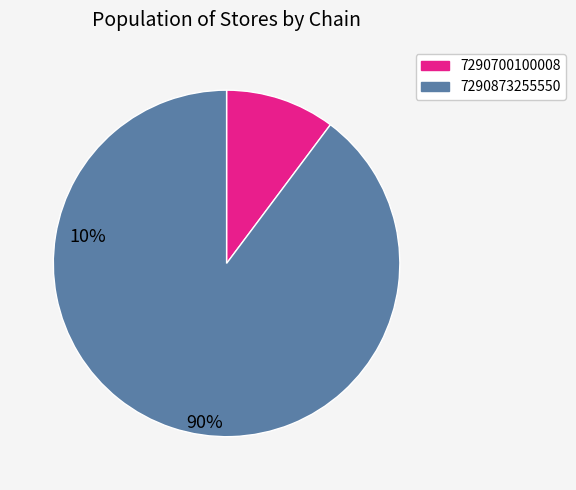

Is there a majority slice in this chart?

Yes